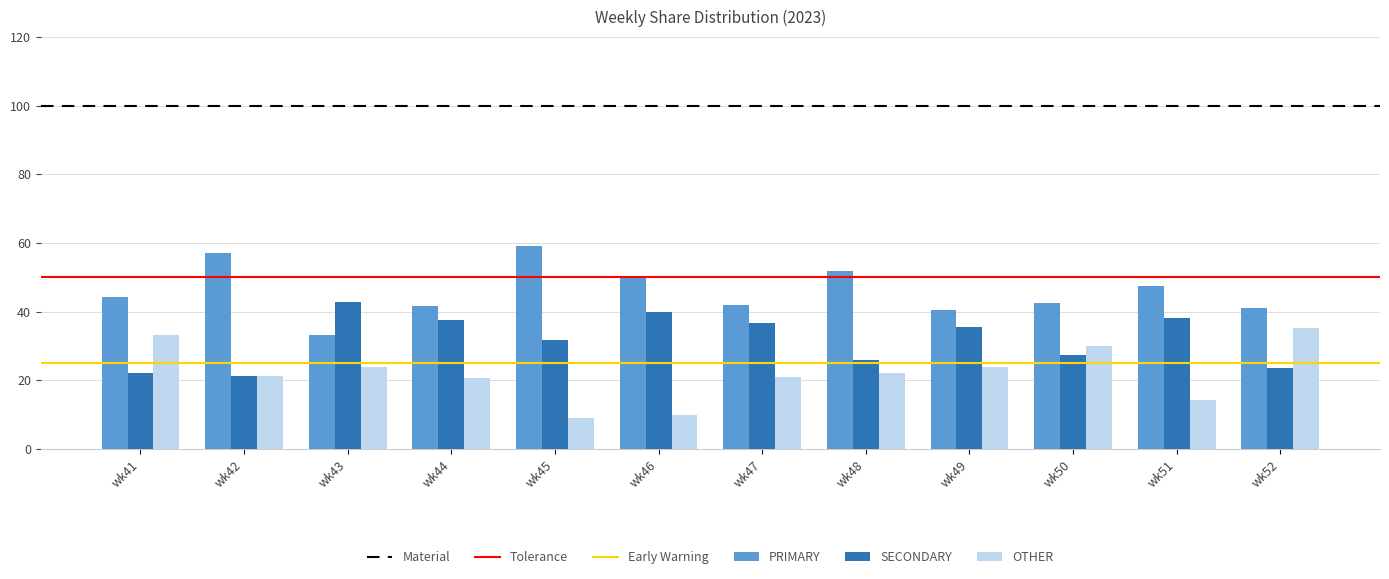

What is the sum of all SECONDARY values?

383.4